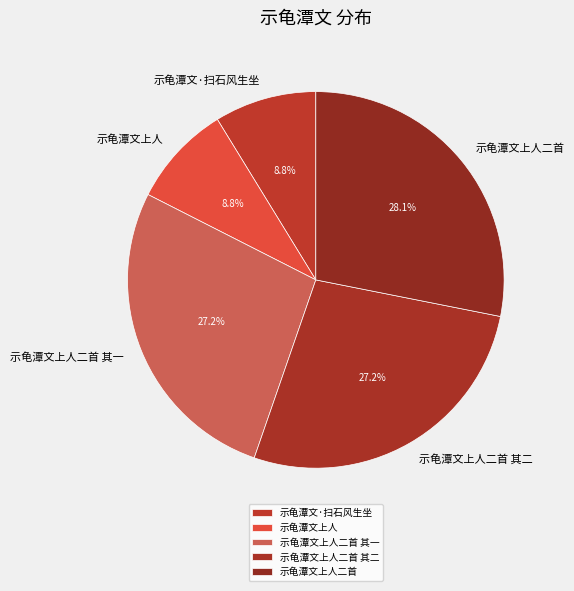

Combined, do 示龟潭文上人 and 示龟潭文·扫石风生坐 account for over 50%?

No